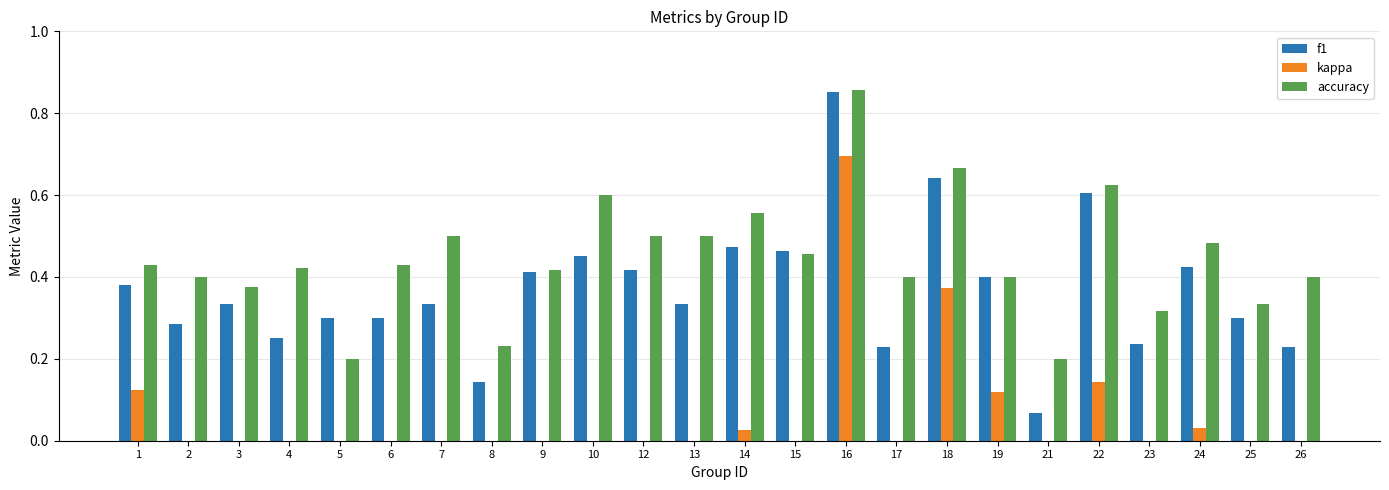

Rank the series by their maximum value, from lowest to highest.

kappa, f1, accuracy